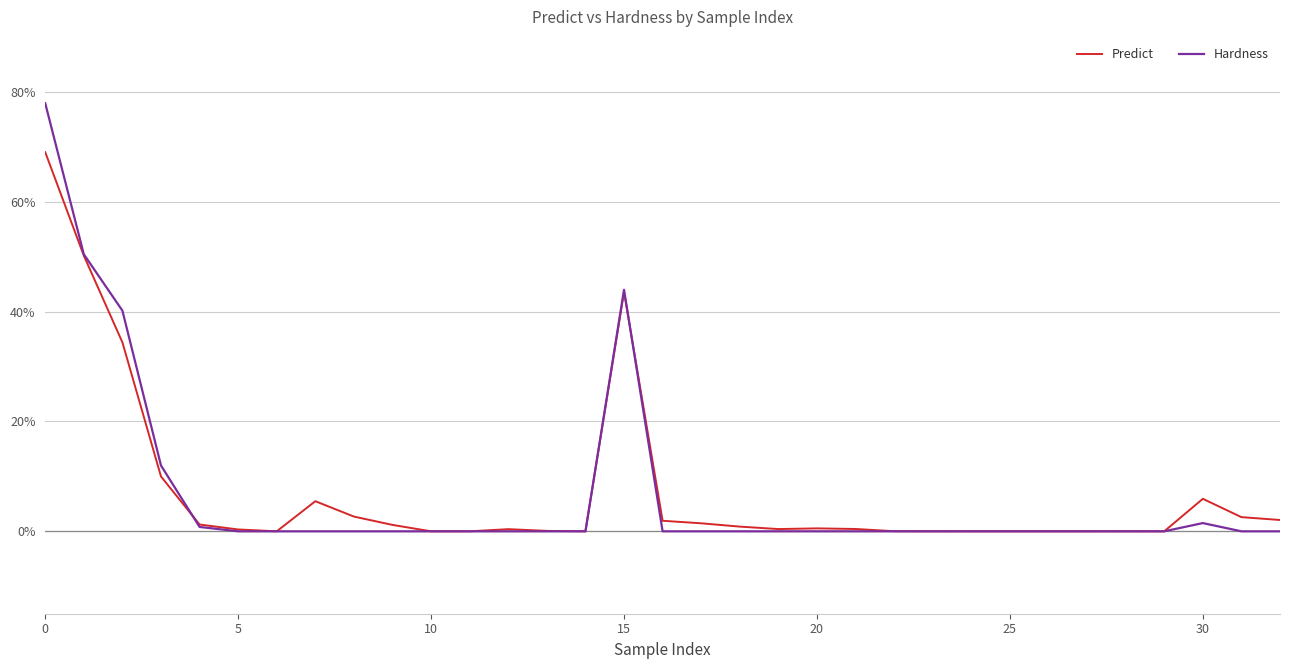

Reading left to right, transcribe all the data shown in this chart.

Predict: 0.7	0.5	0.3	0.1	0.0	0.0	0.0	0.1	0.0	0.0	0.0	0.0	0.0	0.0	0.0	0.4	0.0	0.0	0.0	0.0	0.0	0.0	0.0	0.0	0.0	0.0	0.0	0.0	0.0	0.0	0.1	0.0	0.0
Hardness: 0.8	0.5	0.4	0.1	0.0	0.0	0.0	0.0	0.0	0.0	0.0	0.0	0.0	0.0	0.0	0.4	0.0	0.0	0.0	0.0	0.0	0.0	0.0	0.0	0.0	0.0	0.0	0.0	0.0	0.0	0.0	0.0	0.0